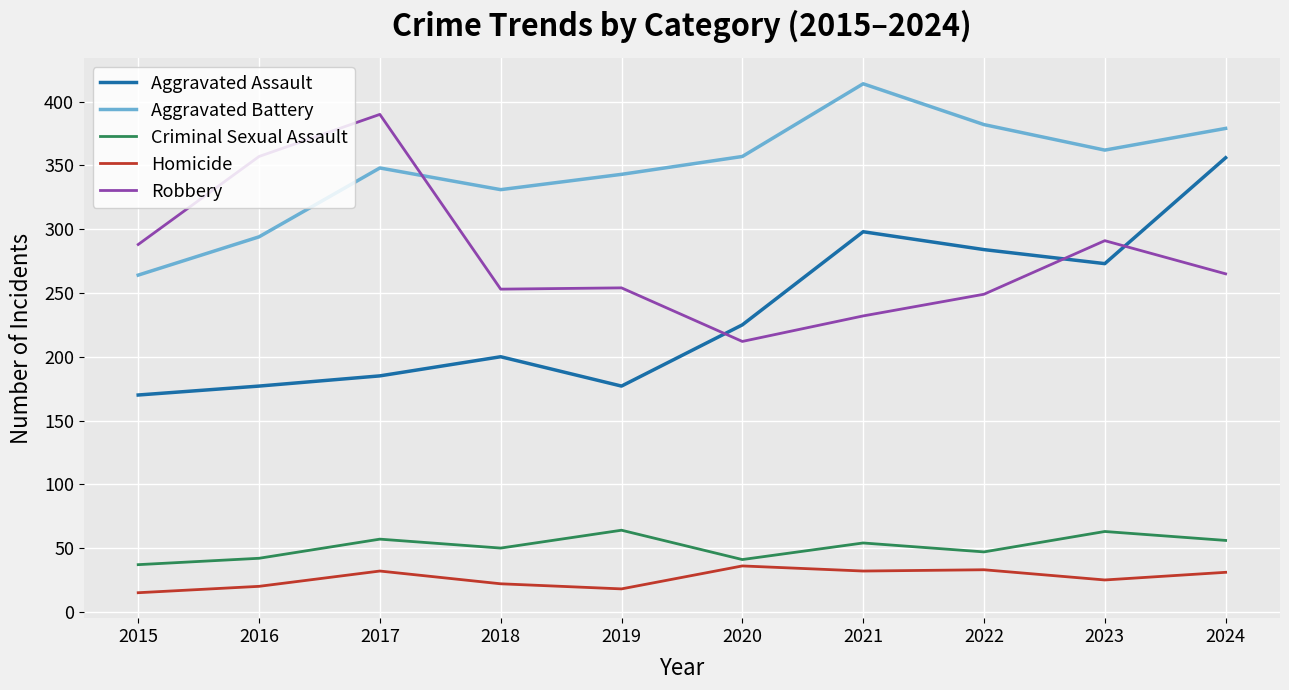

Which series has the largest total across all categories?

Aggravated Battery